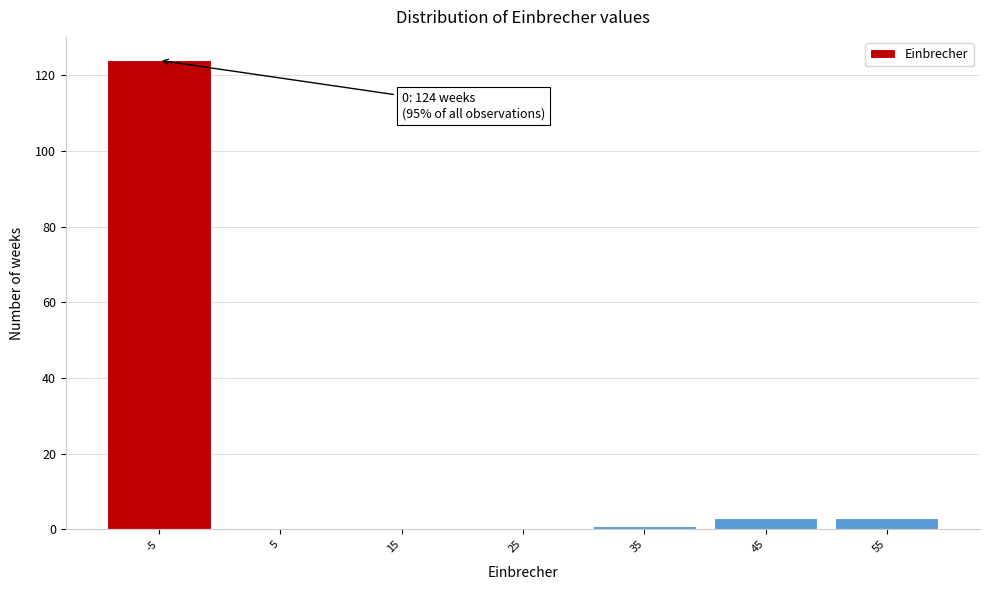

Reading left to right, what are all the values shown in this chart?

-5=124	5=0	15=0	25=0	35=1	45=3	55=3